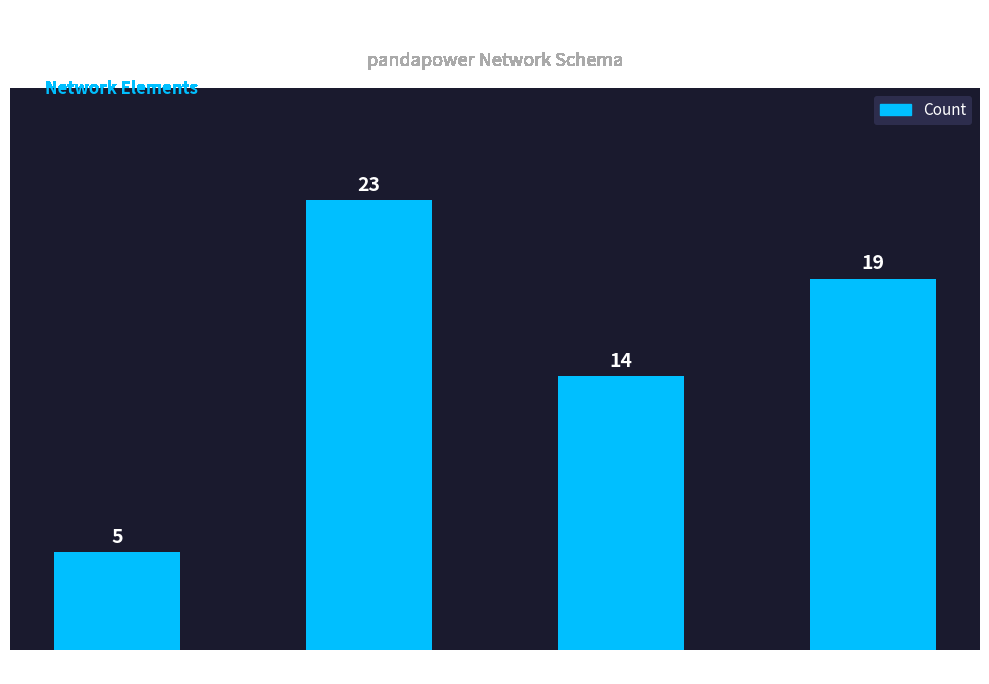

Count the number of categories in the chart.

4